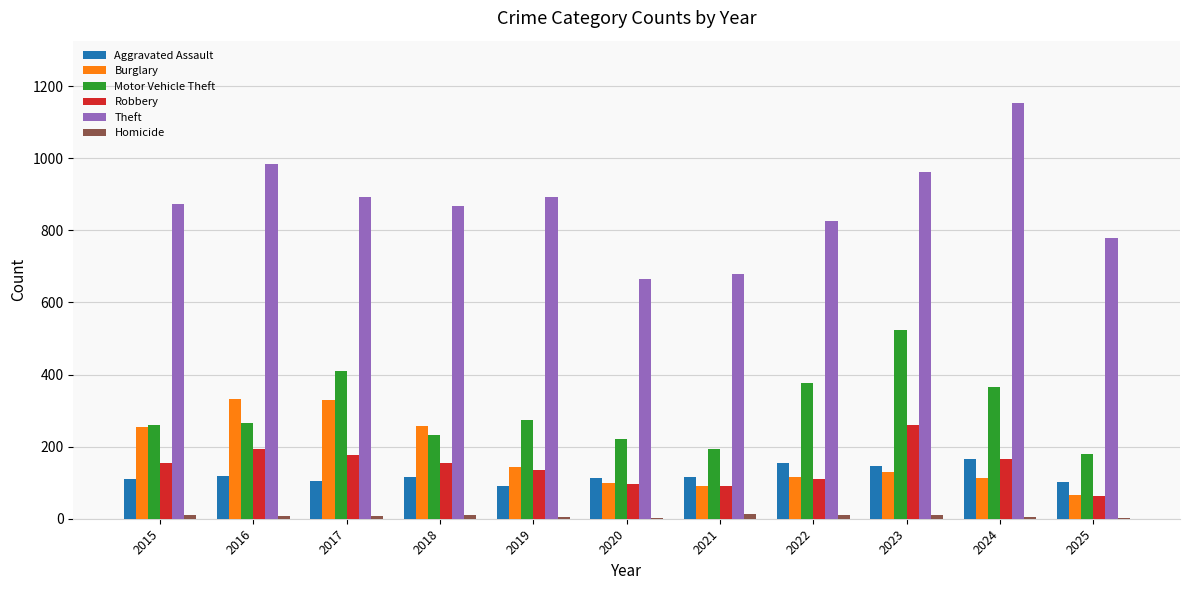

The Burglary series shows 166 at 2017. True or false?

False